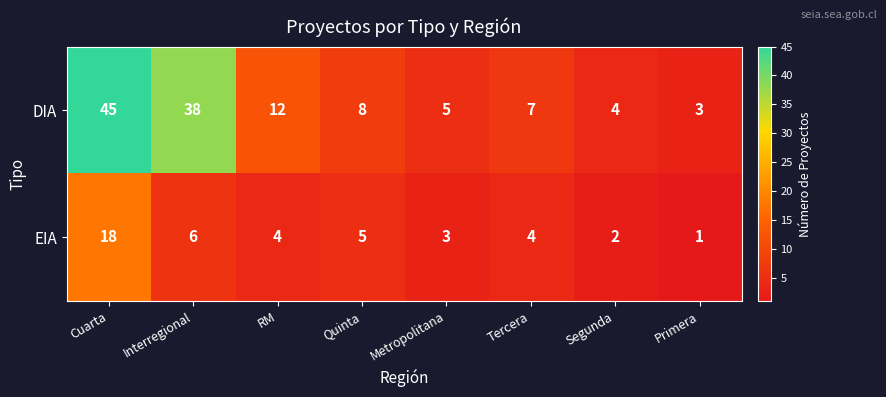

The value of DIA at Segunda is 2. True or false?

False